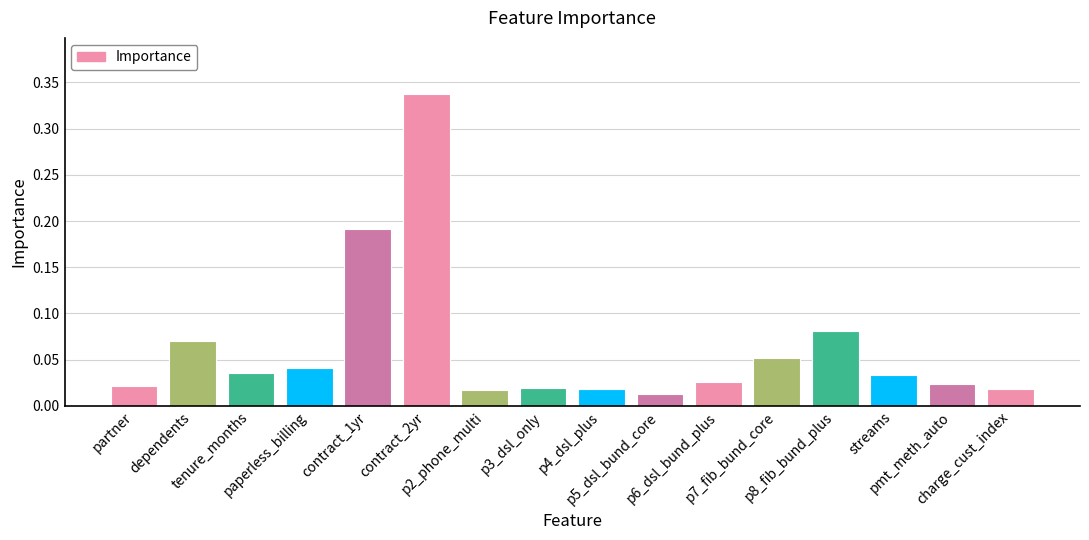

What is the average value?

0.1